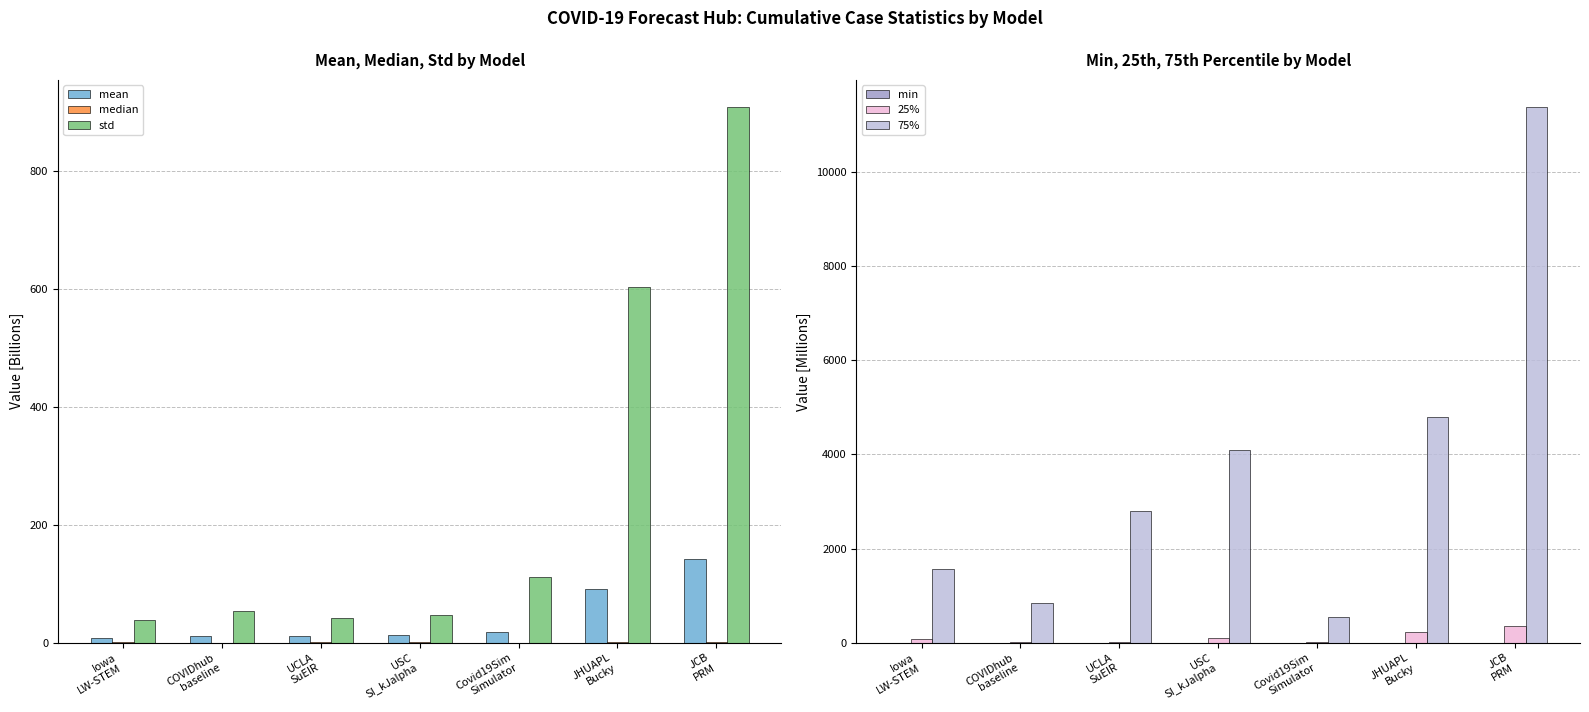

What are all the series names shown in the legend?

mean, median, std, min, 25%, 75%